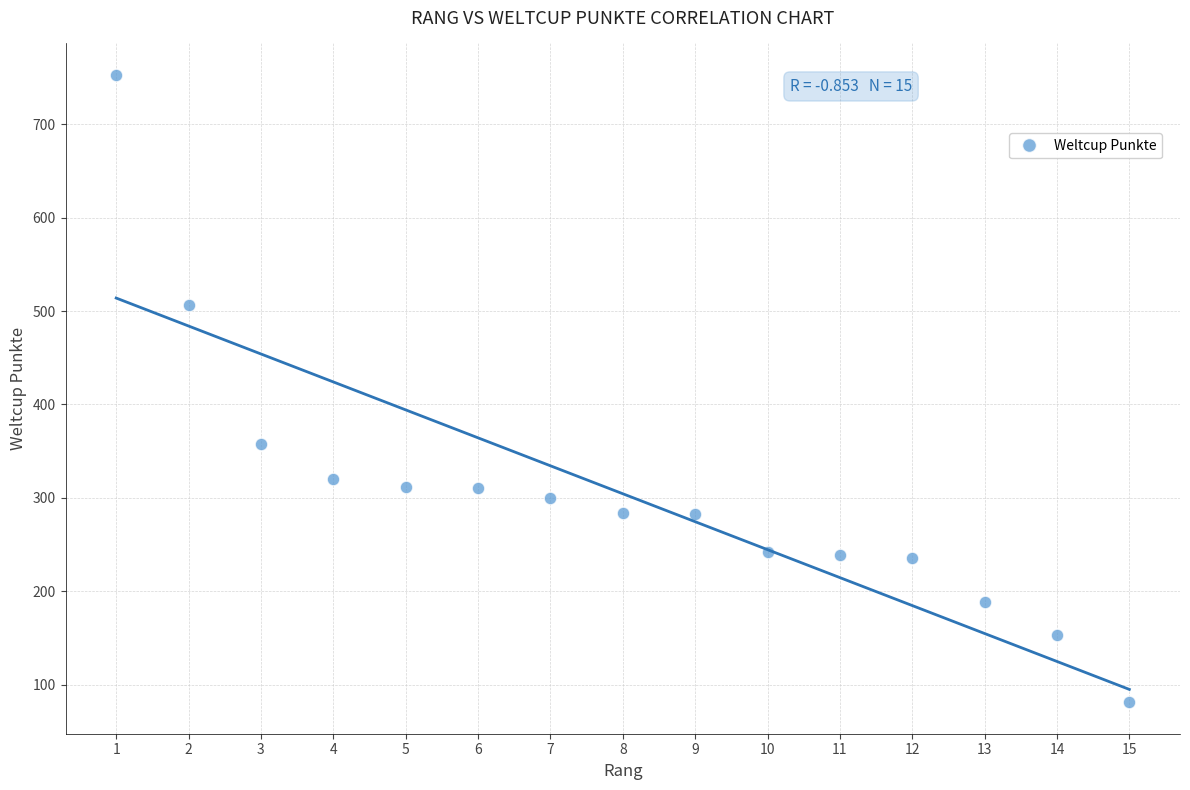

What Y value in the scatter plot is closest to 417?

358